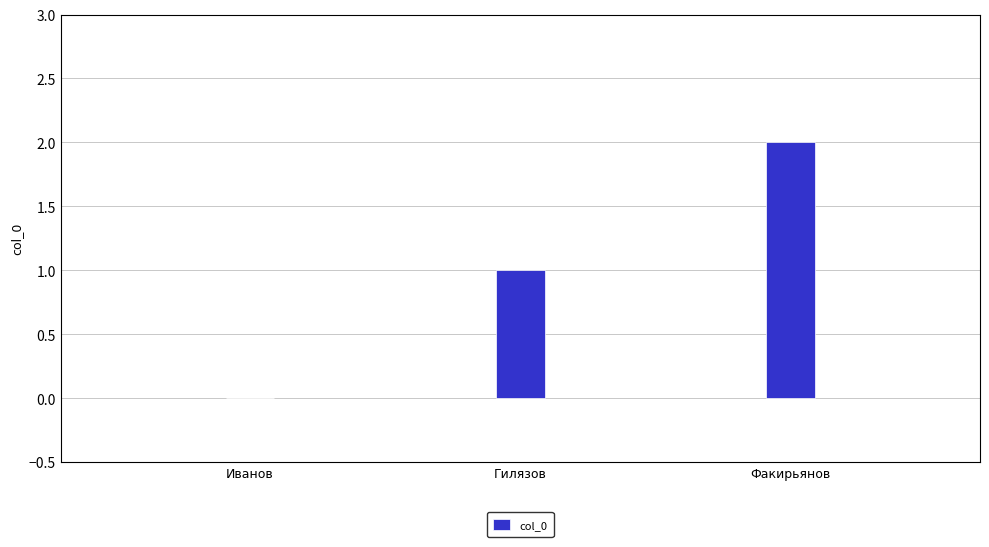

True or false: the data shows 1 at Гилязов.

True